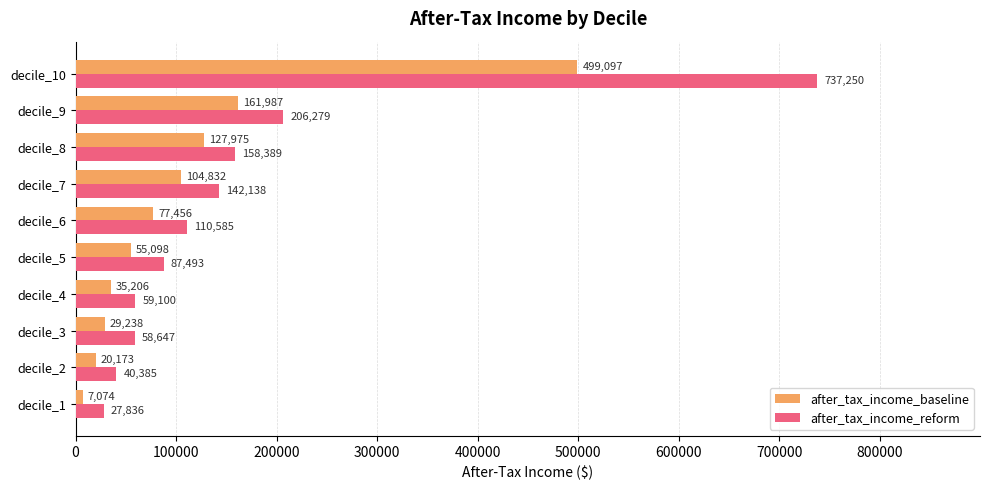

At which label is after_tax_income_baseline closest to 253085?

decile_9